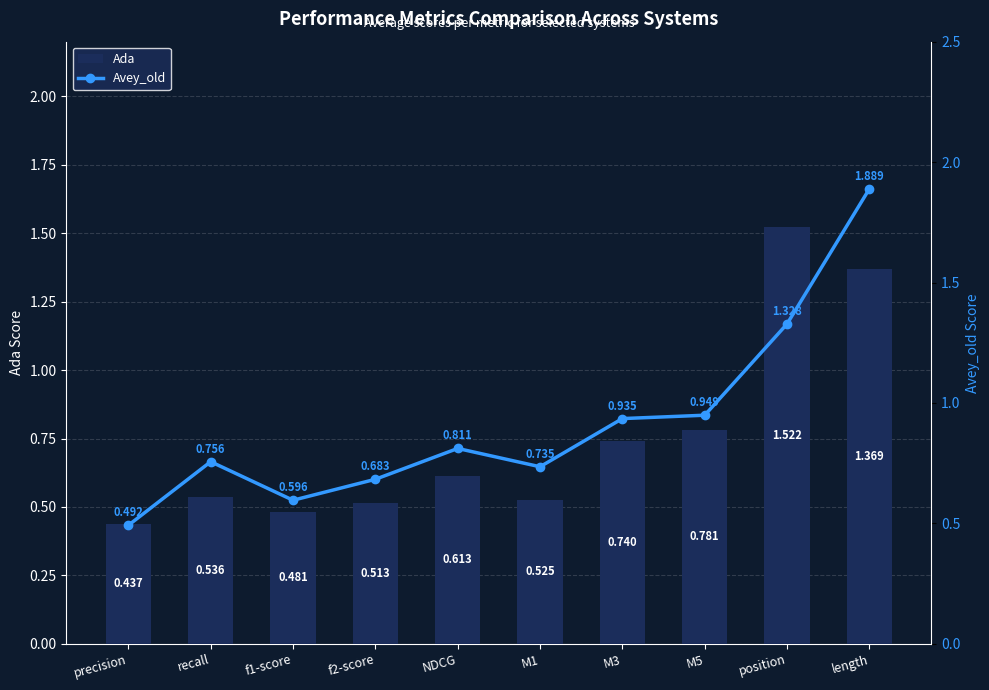

Reading right to left, what are all the values shown in this chart?

Ada: length=1.4	position=1.5	M5=0.8	M3=0.7	M1=0.5	NDCG=0.6	f2-score=0.5	f1-score=0.5	recall=0.5	precision=0.4
Avey_old: length=1.9	position=1.3	M5=0.9	M3=0.9	M1=0.7	NDCG=0.8	f2-score=0.7	f1-score=0.6	recall=0.8	precision=0.5